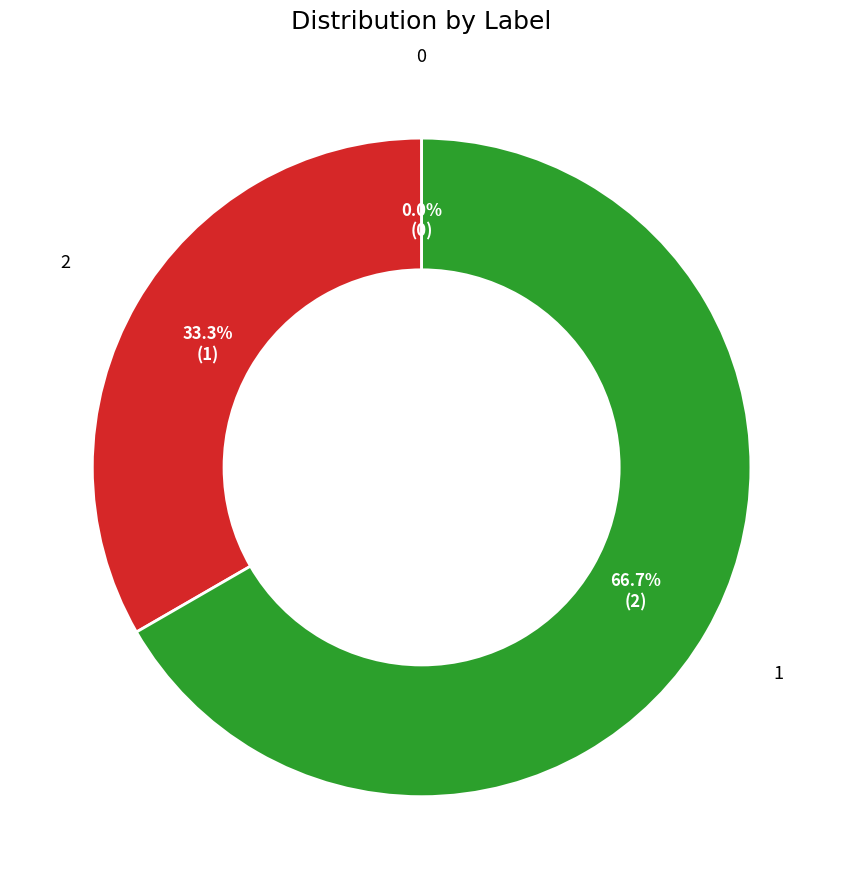

What portion of the pie excludes 1?

33.3%